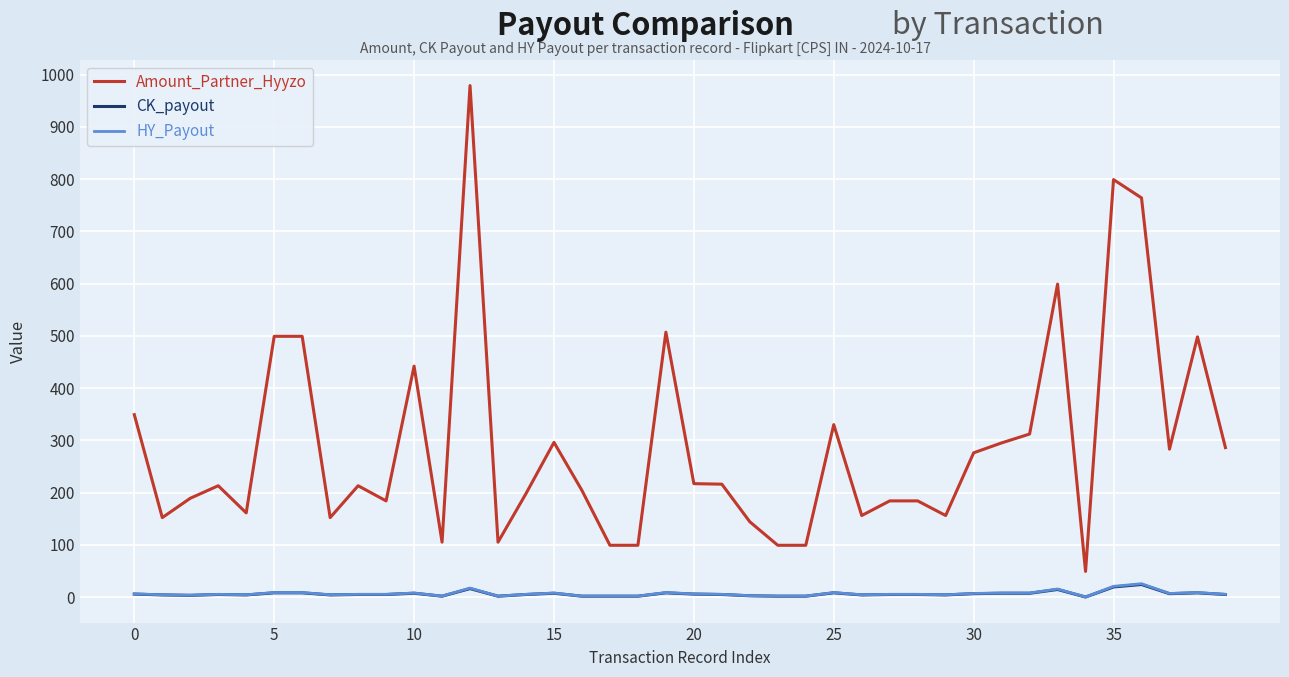

True or false: Amount_Partner_Hyyzo and CK_payout cross at least once.

False